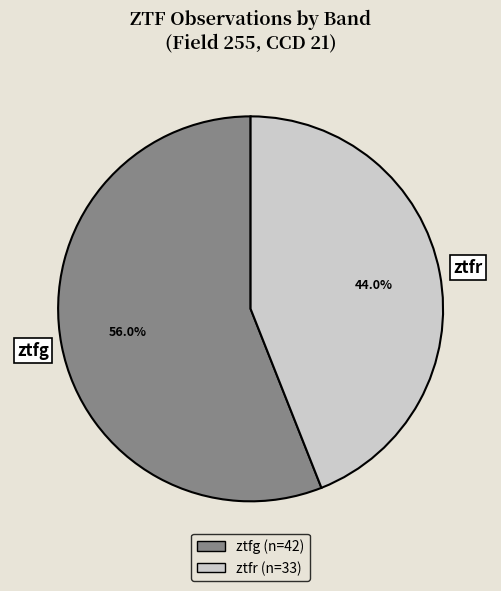

Approximately how many times larger is the value at ztfr compared to ztfg?

0.8